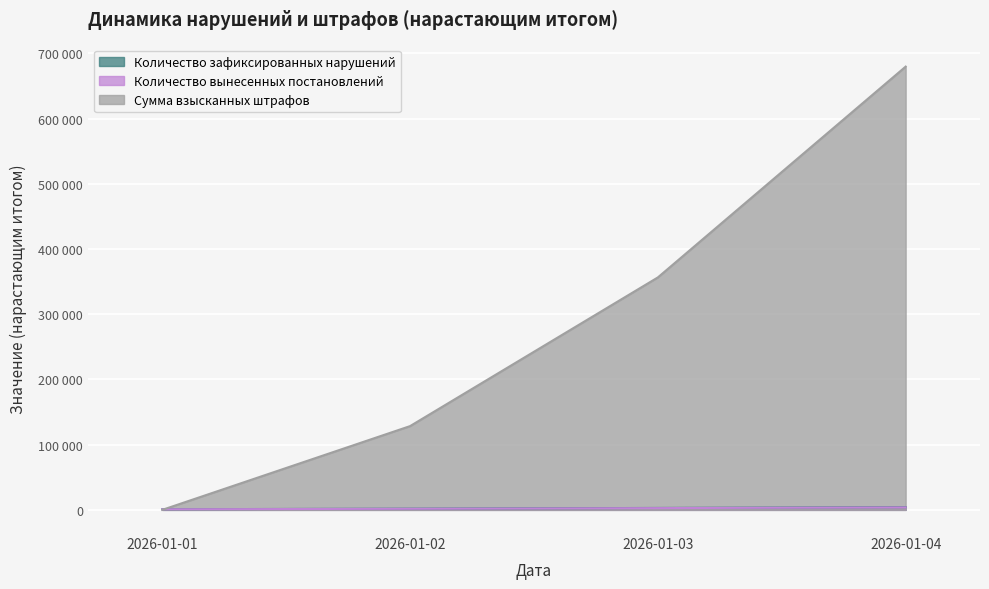

How many values in Сумма взысканных штрафов are above zero?

3